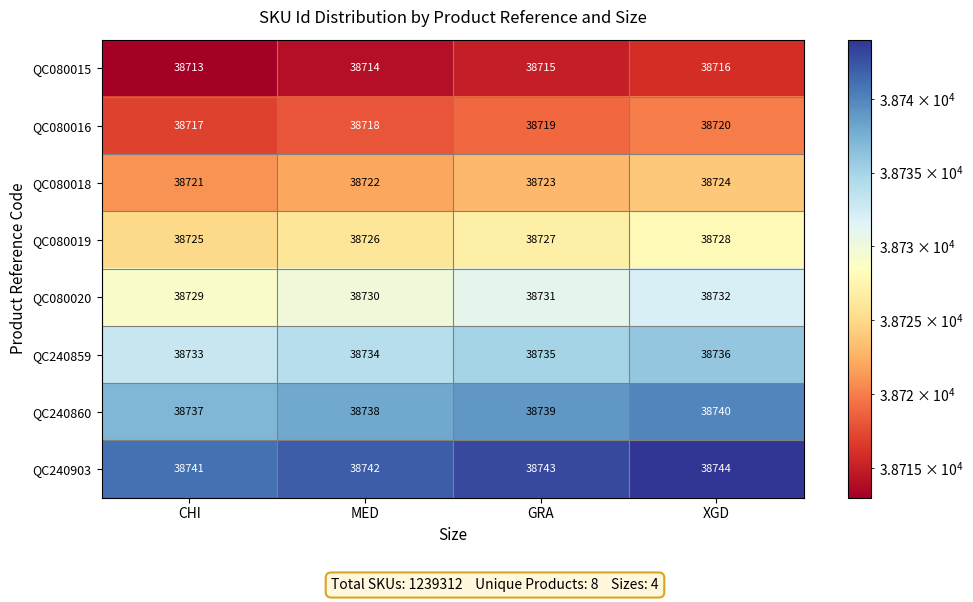

Is it true that QC080018 equals 38722 at MED?

True